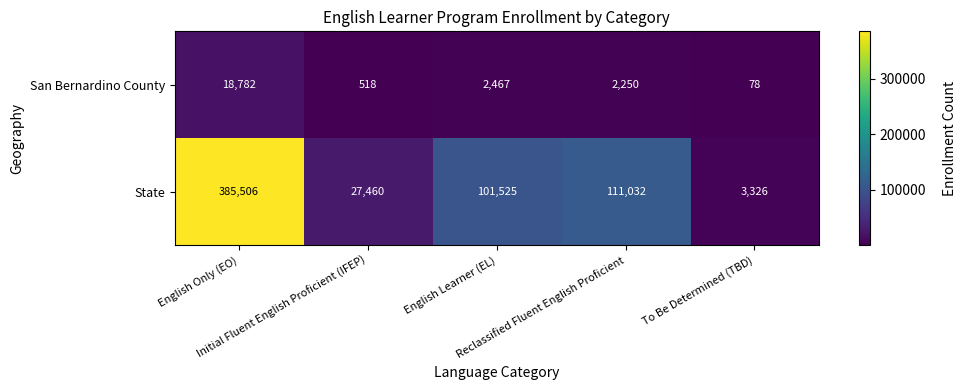

What is the difference between the highest and lowest values at To Be Determined (TBD)?

3248